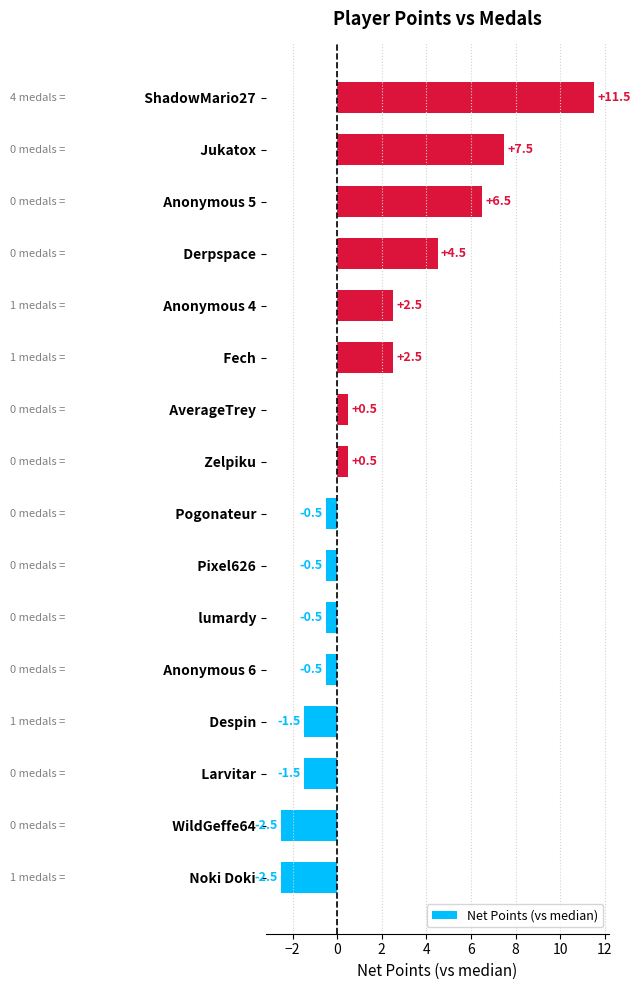

Is it true that the value at   Larvitar is -1.5?

True